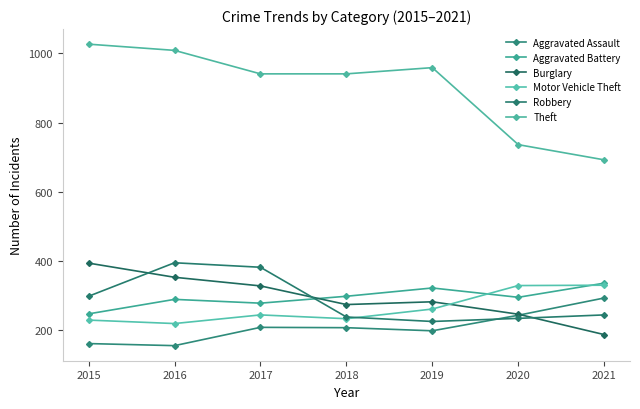

The Aggravated Assault series shows 44 at 2019. True or false?

False